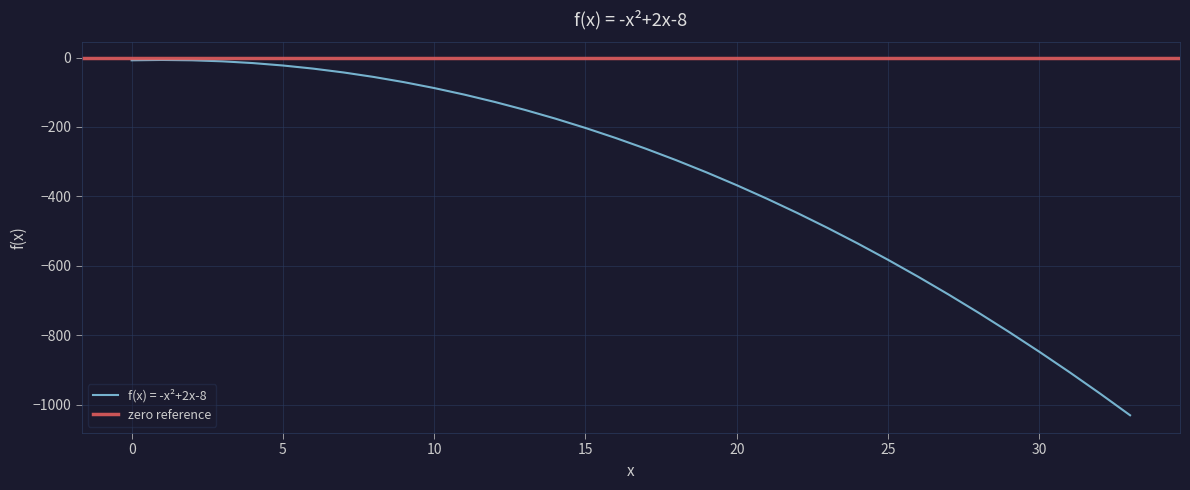

How many points are higher than both their immediate neighbors (excluding endpoints)?

1